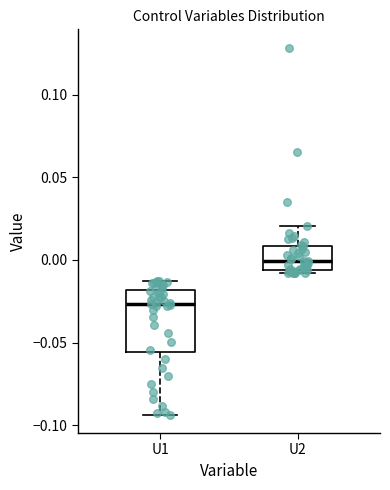

Reading left to right, read every box against the y-axis: the position of its median line, the range the box covers, and the ends of its whiskers. The values are not printed on the chart, so give them approximately, as read against the axis.

U1: median -0.025, box -0.055 to -0.020, whiskers -0.095 to -0.015
U2: median 0.000, box -0.005 to 0.010, whiskers -0.010 to 0.020